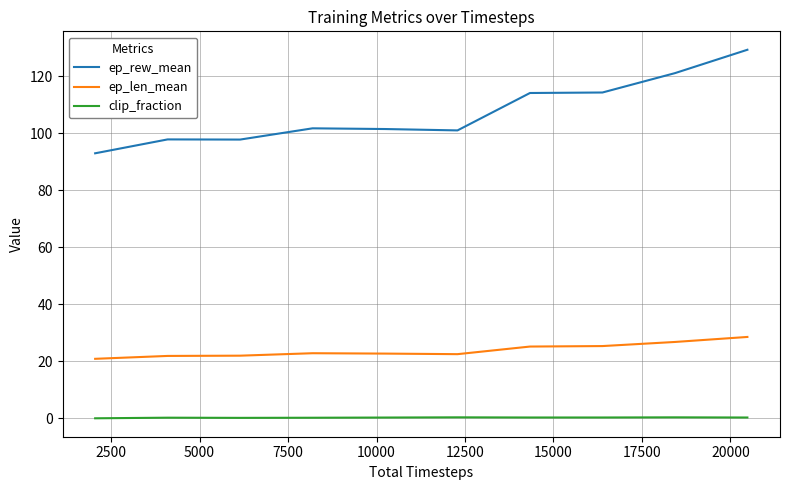

What is the highest value of the ep_len_mean series?

28.5